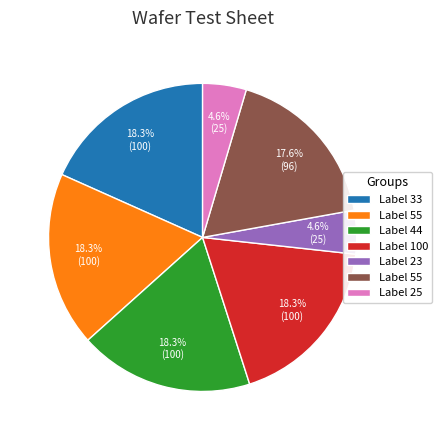

Is there any slice that represents more than half of the pie?

No